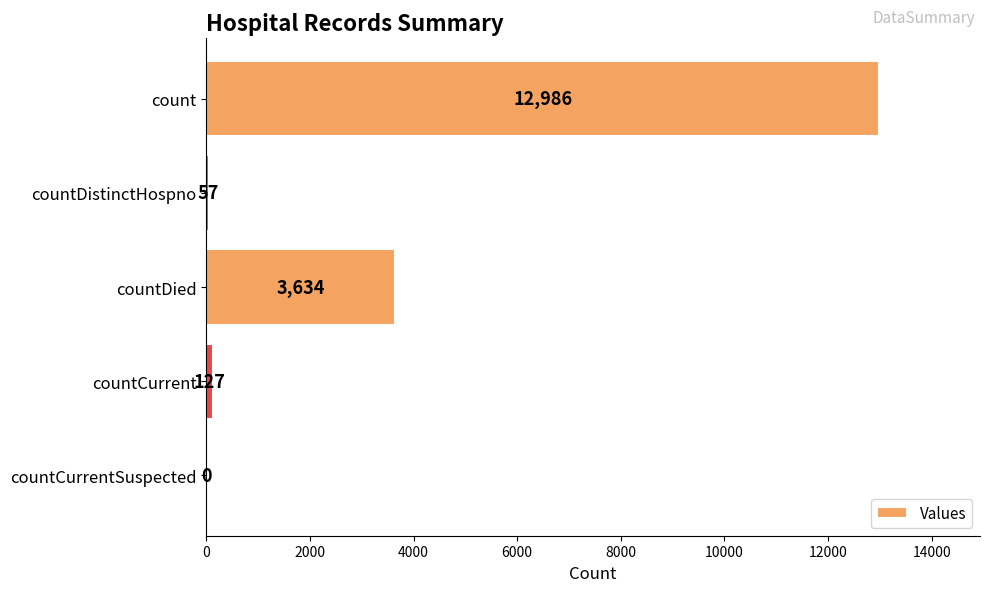

True or false: the data shows 1134 at countDied.

False